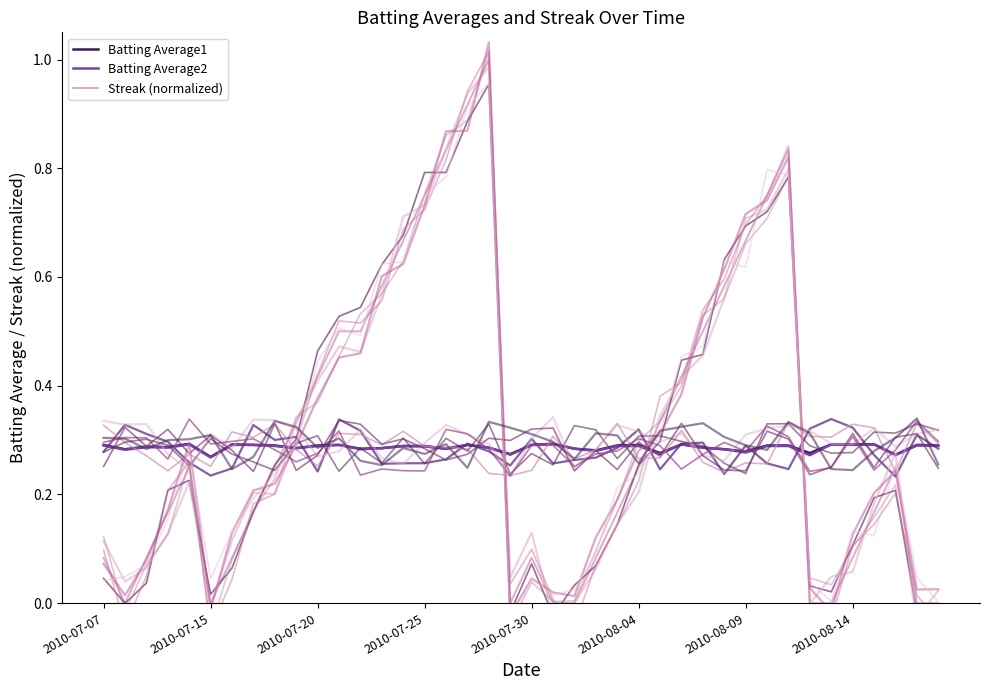

Count the Batting Average1 values in the range 0 to 1.

40